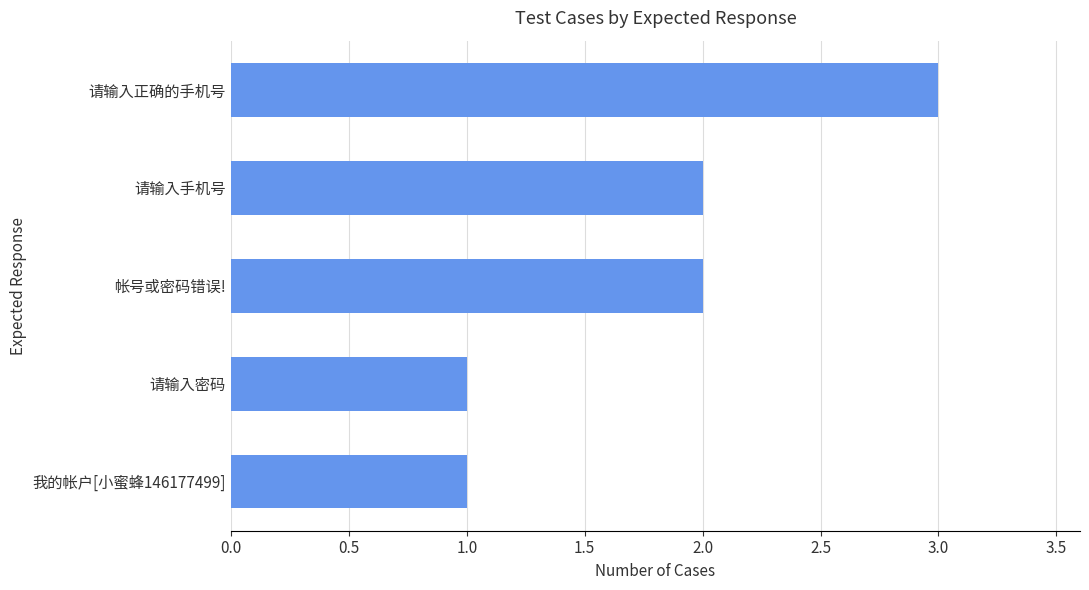

The chart shows a value of 2 at 我的帐户[小蜜蜂146177499]. True or false?

False